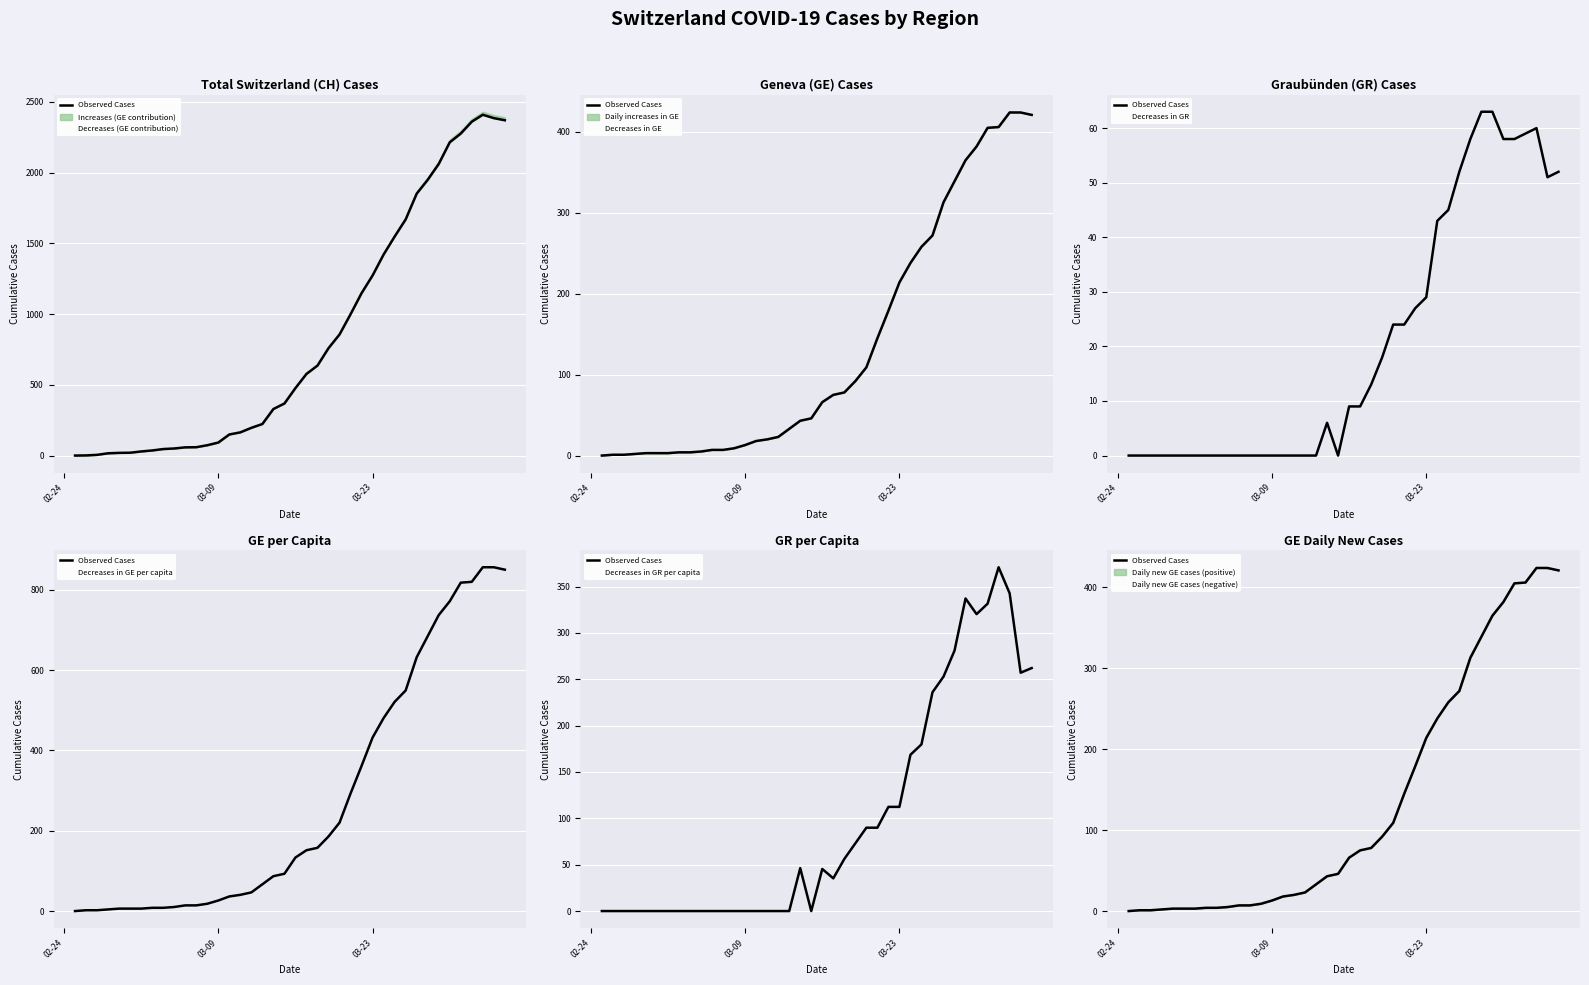

Is this an area chart (filled region under the line)?

No